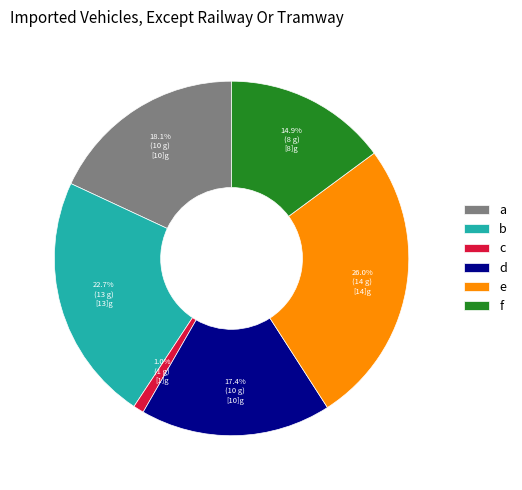

Do d and c together represent more than half of the pie?

No